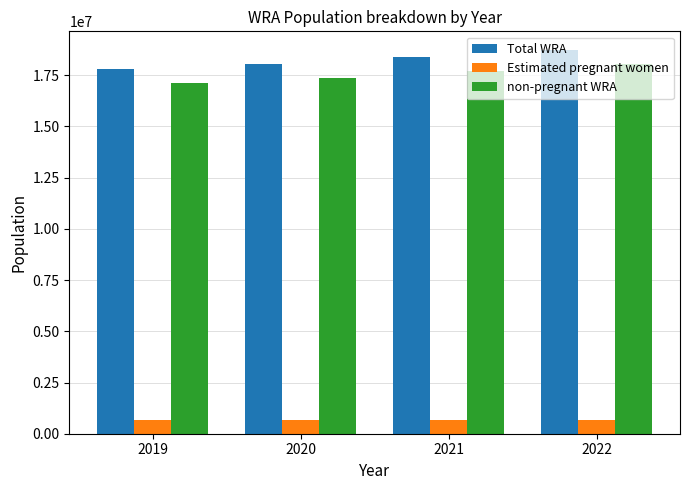

What is the greatest value displayed?

18706000.0